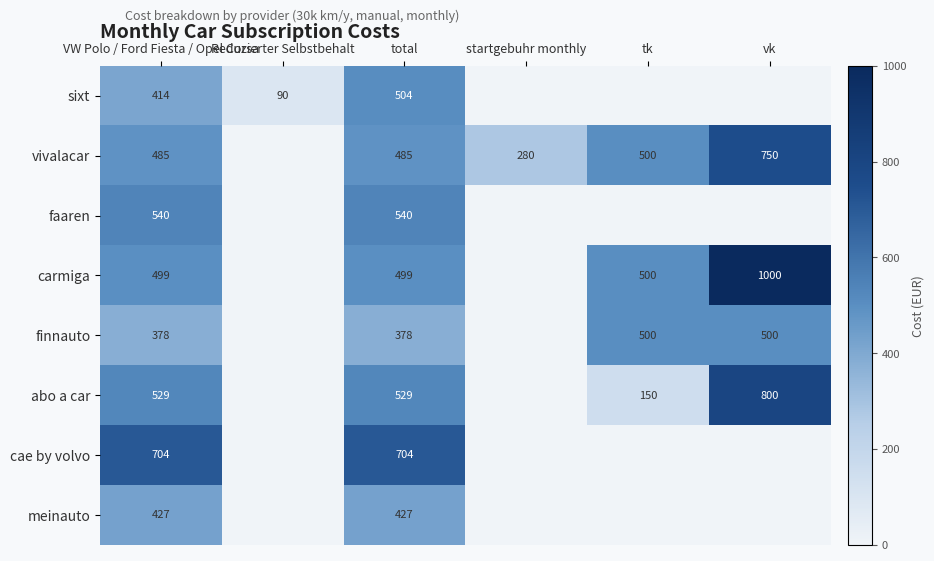

True or false: faaren has a value of 206.4 at total.

False